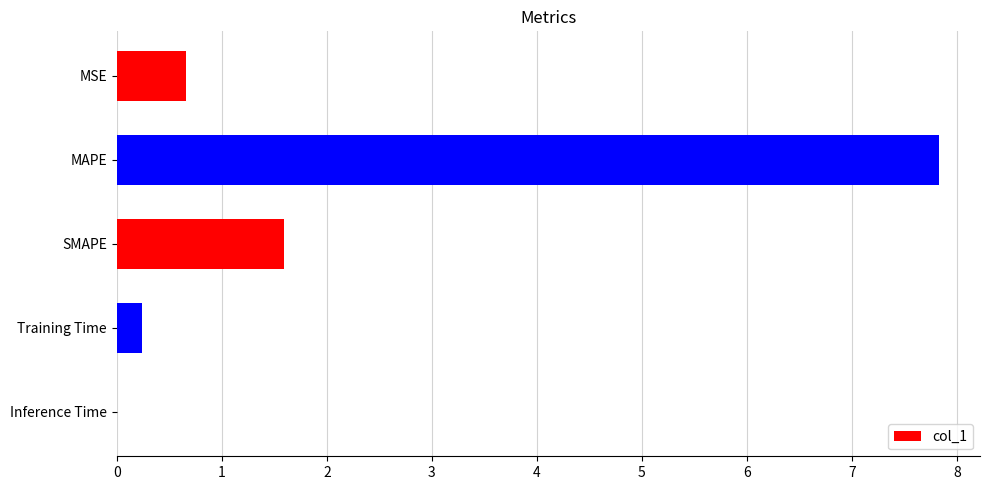

Which label corresponds to the largest value in the chart?

MAPE